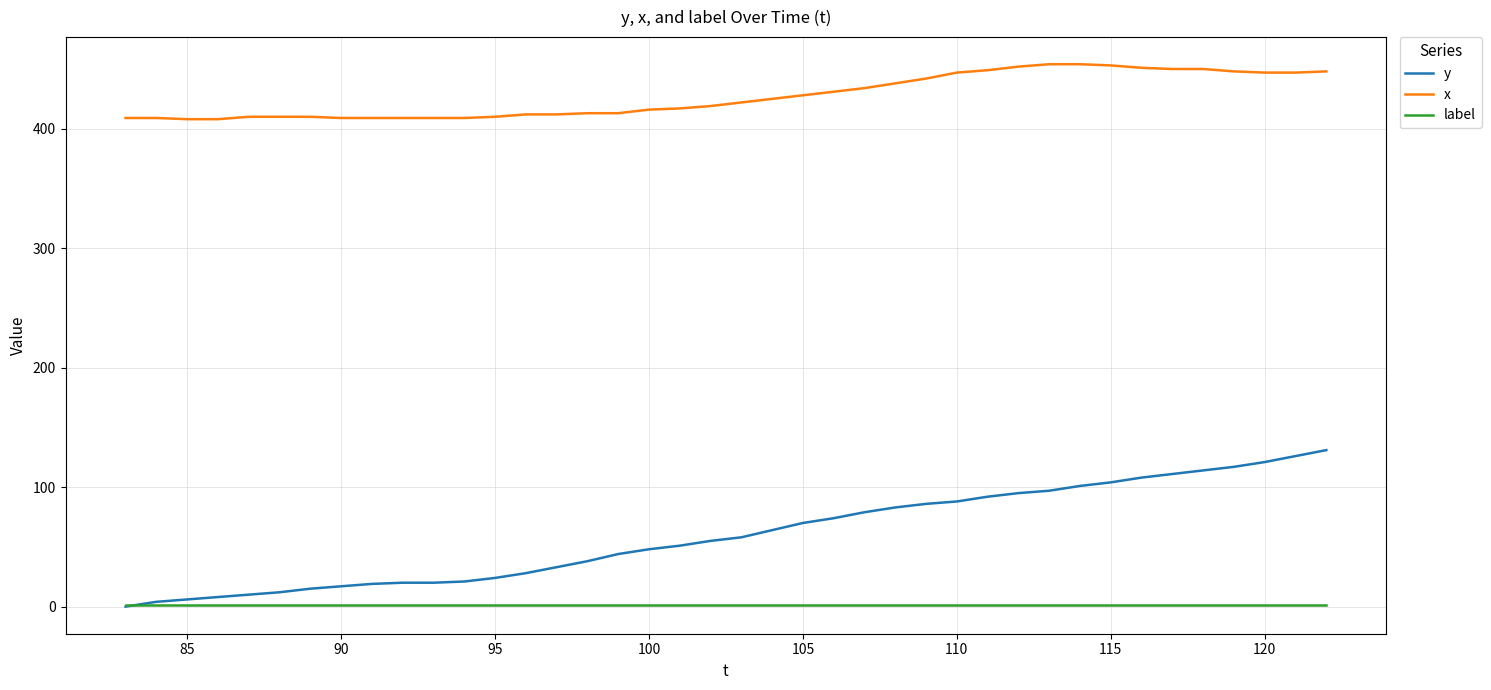

Which series has the largest total across all categories?

x